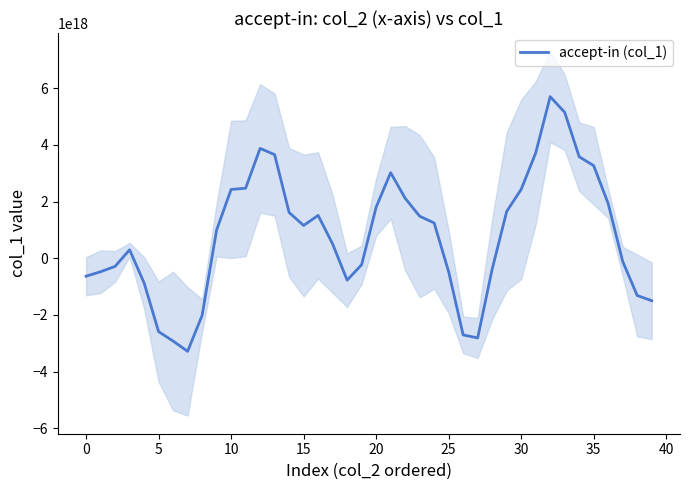

What is the change in value from −5 to 39?

-863302525661619456